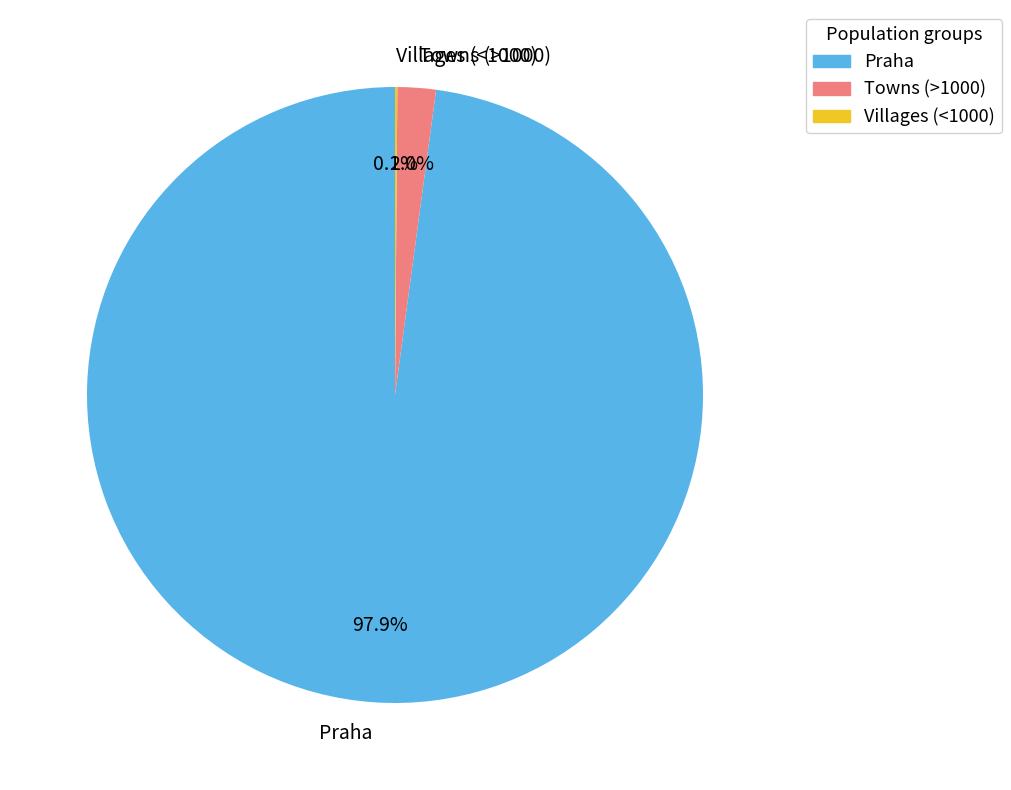

To the nearest percent, what is the difference between the largest and smallest slice percentages?

98%